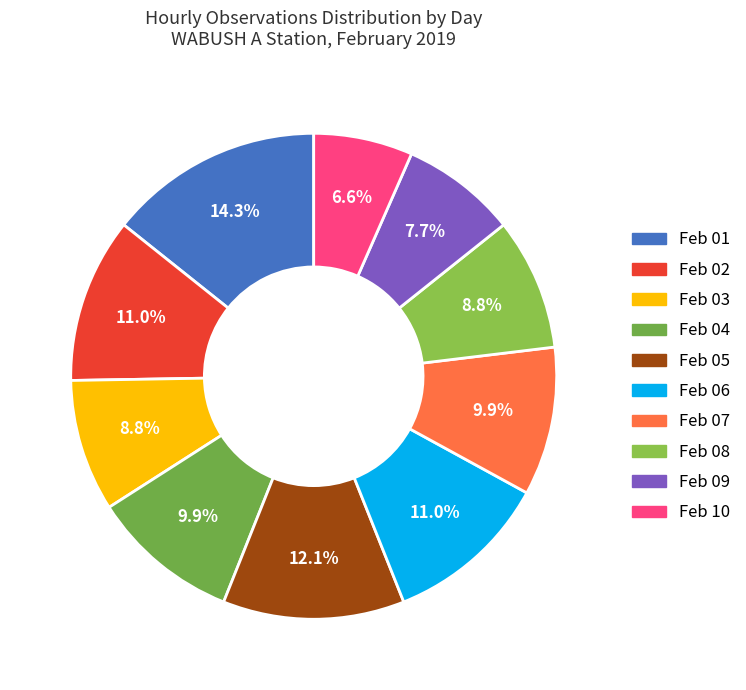

Count the number of slices in the pie.

10